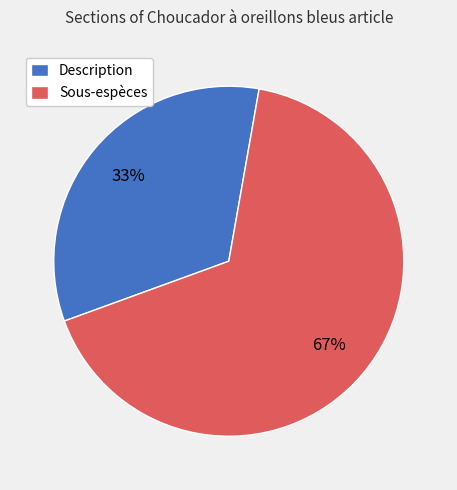

Is it true that Description is 33% of the pie?

True